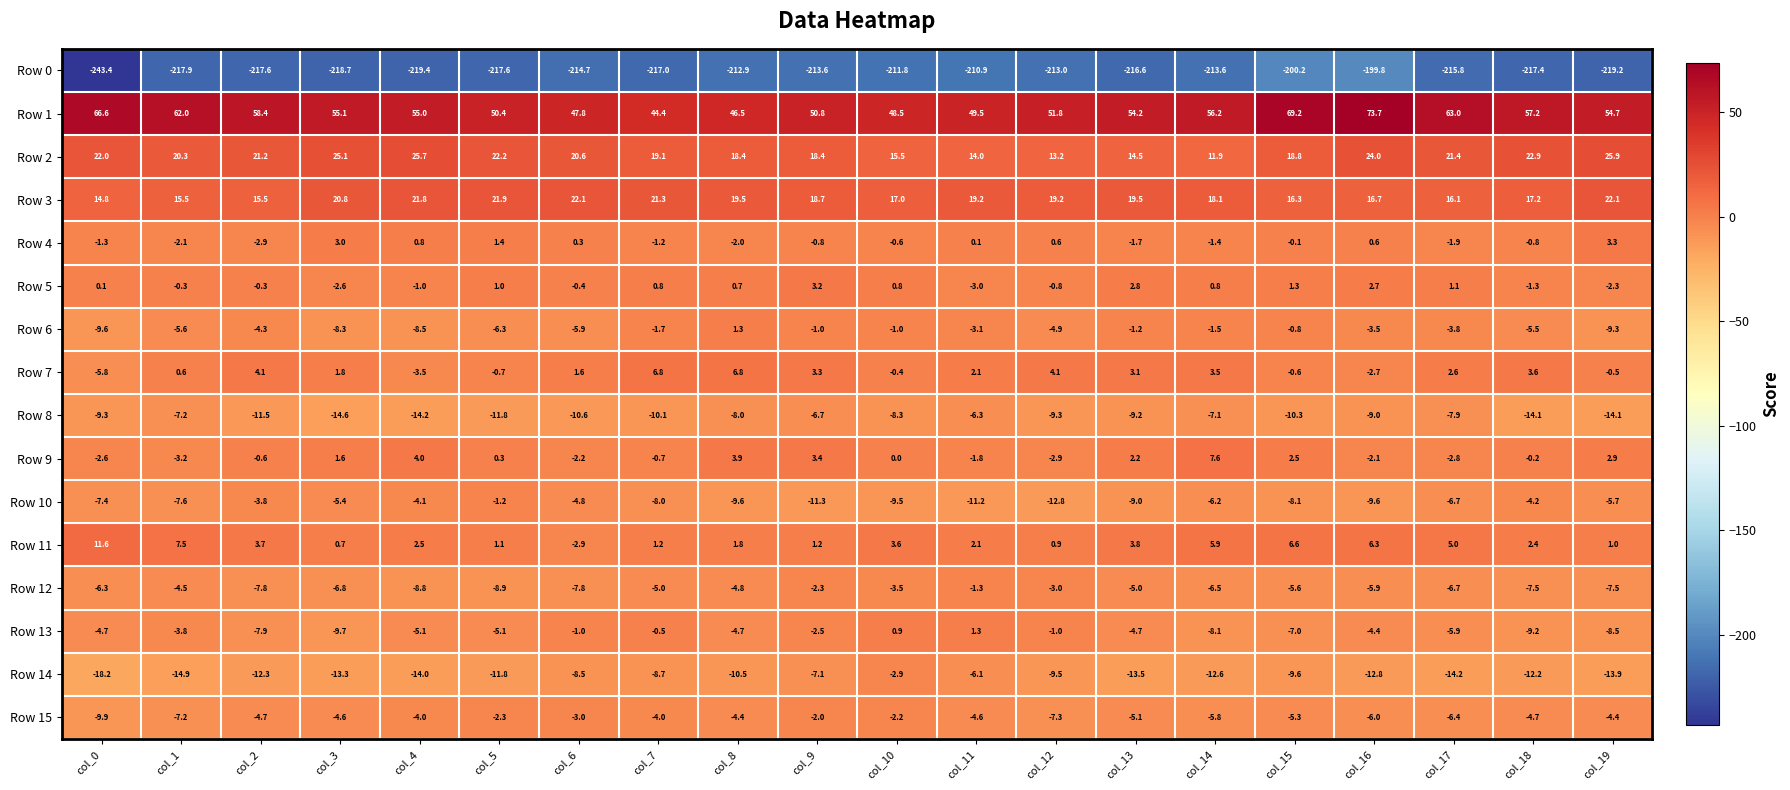

True or false: Row 10 has a value of -4.8 at col_6.

True